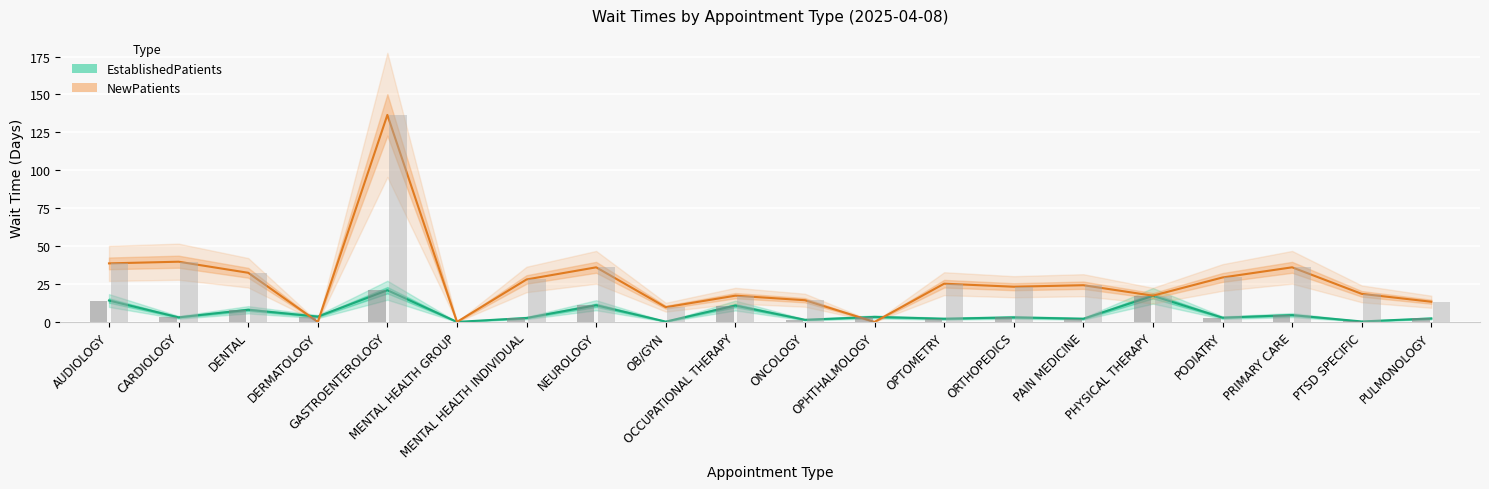

List the series in order of their peak value, highest first.

NewPatients, EstablishedPatients